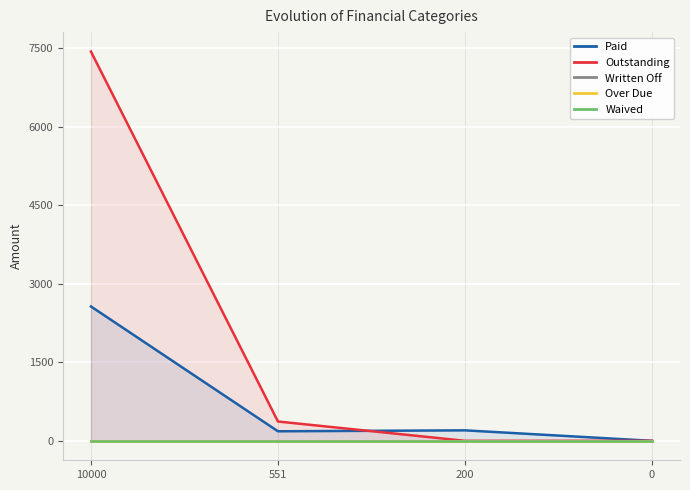

What is the difference between the highest and lowest values at 200?

200